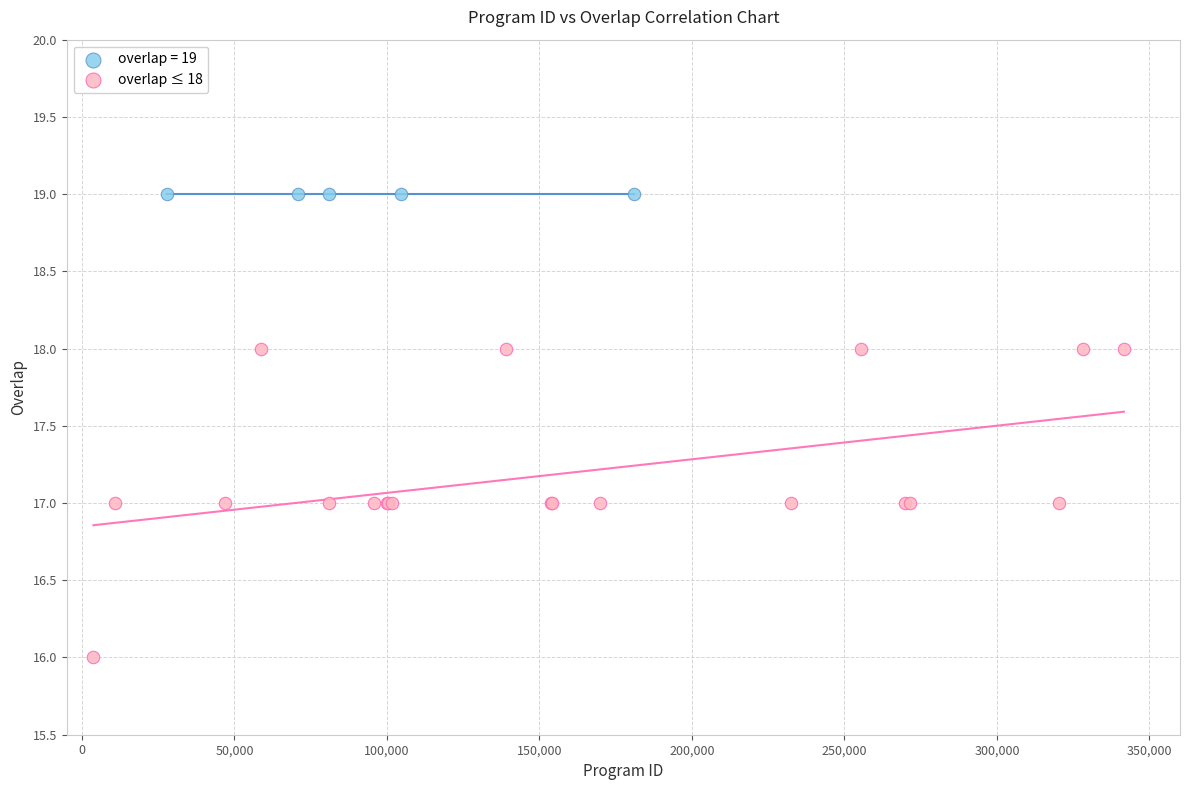

Which series contains the highest Y value?

overlap = 19